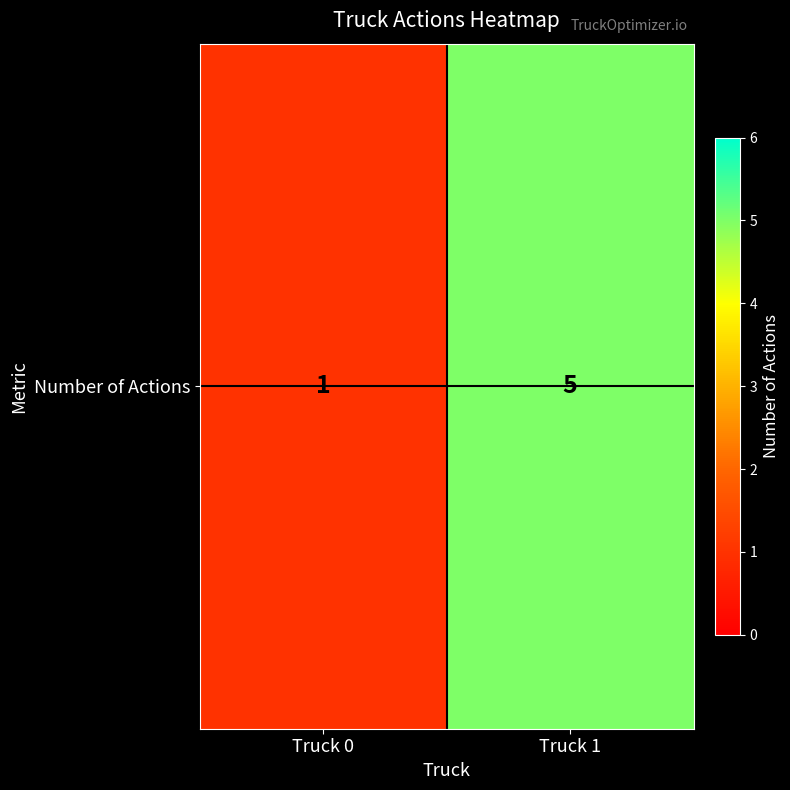

What is the difference between the values at Truck 0 and Truck 1?

4